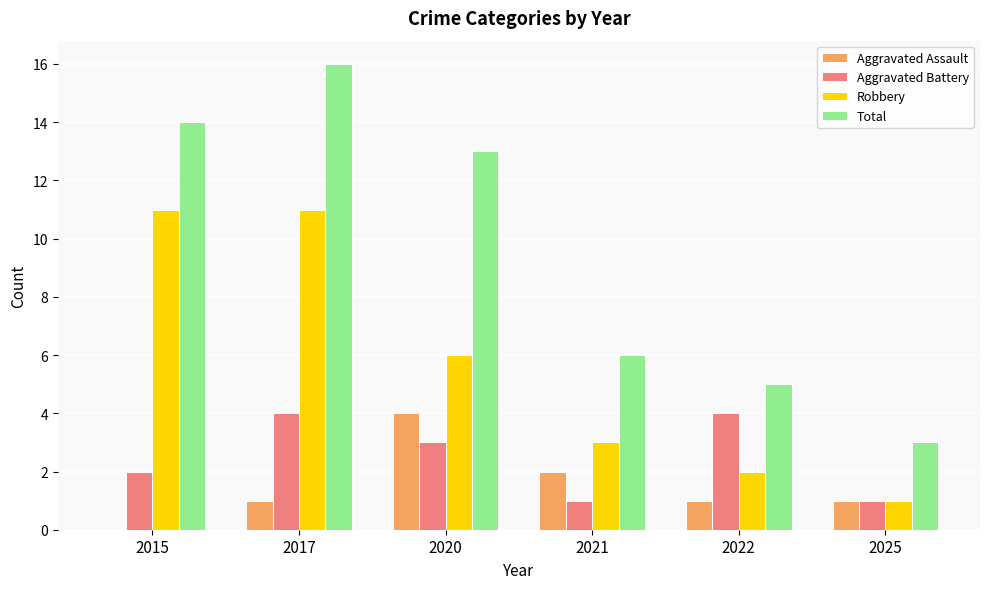

Reading left to right, extract all data points from this chart.

Aggravated Assault: 0	1	4	2	1	1
Aggravated Battery: 2	4	3	1	4	1
Robbery: 11	11	6	3	2	1
Total: 14	16	13	6	5	3